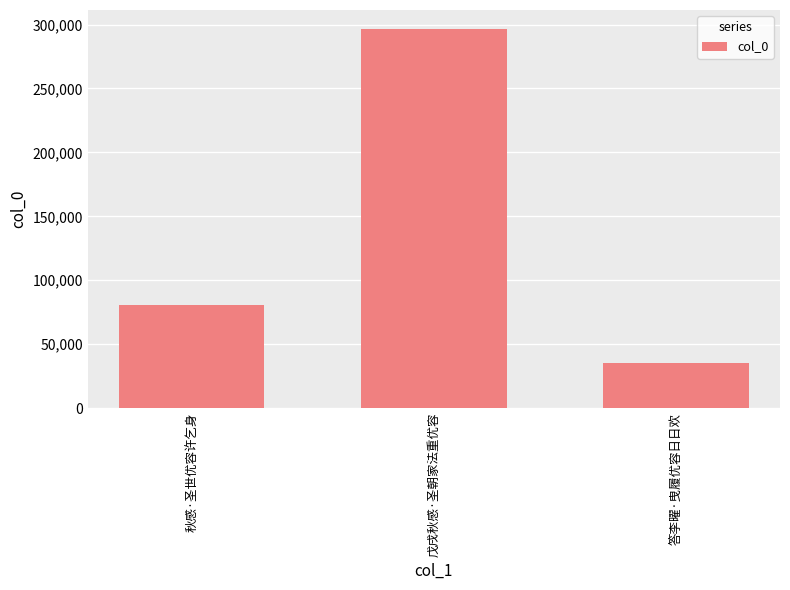

What is the ratio of the value at 答李曜·曳履优容日日欢 to the value at 秋感·圣世优容许乞身?

0.4